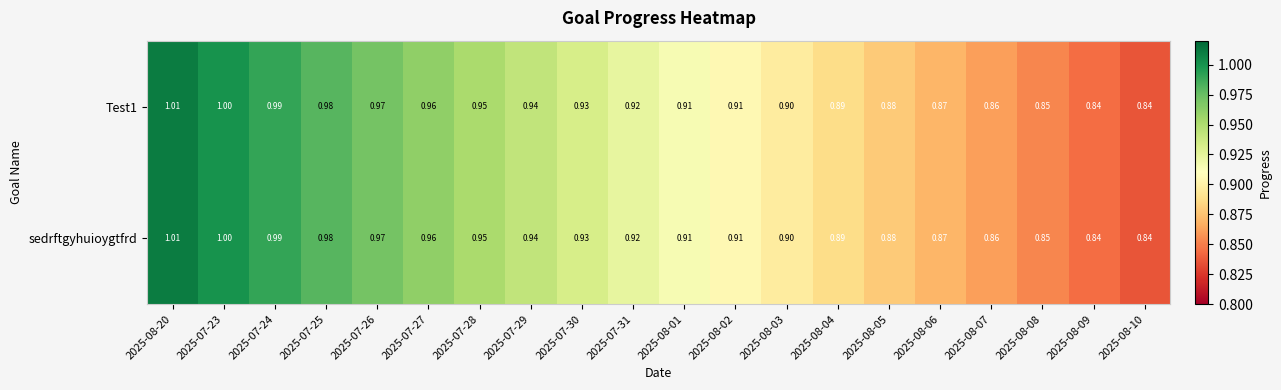

Is the value of sedrftgyhuioygtfrd at 2025-07-30 greater than the value of Test1 at 2025-07-28?

No